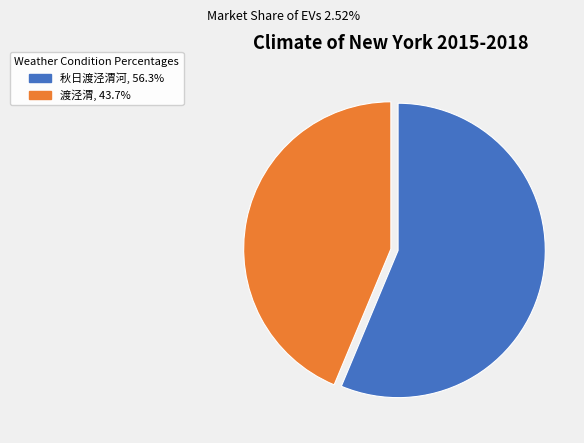

Which slice is the largest?

秋日渡泾渭河